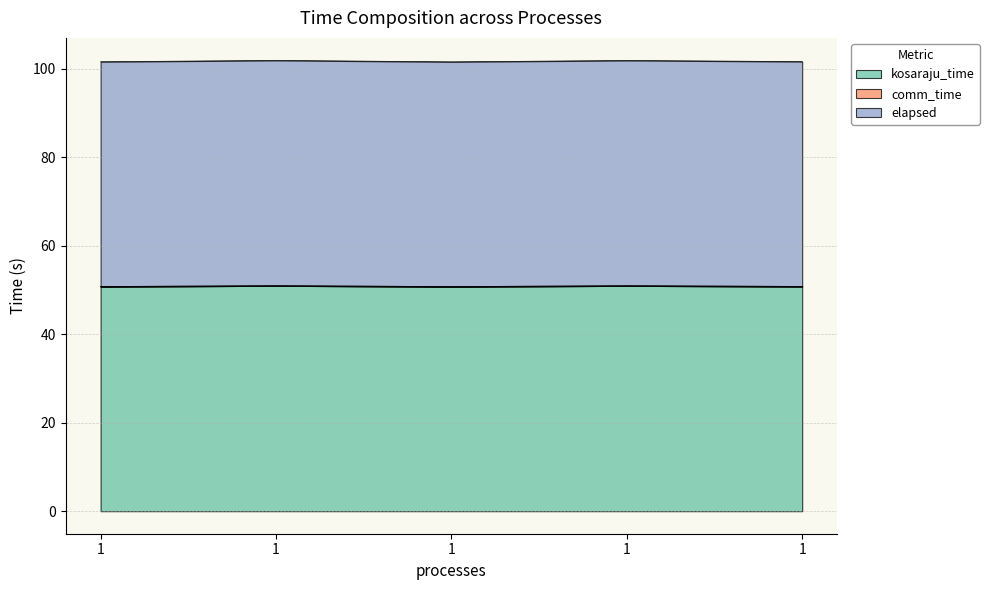

At which category is the sum across all series the highest?

1